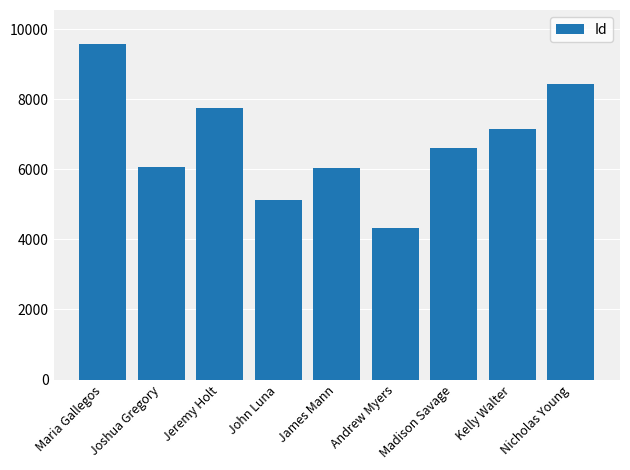

What is the greatest value displayed?

9587